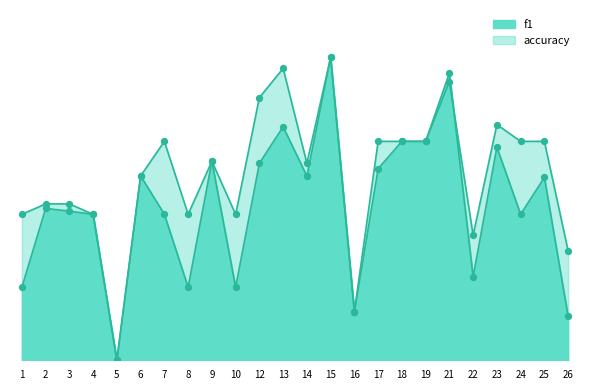

What are all the series names shown in the legend?

f1, accuracy